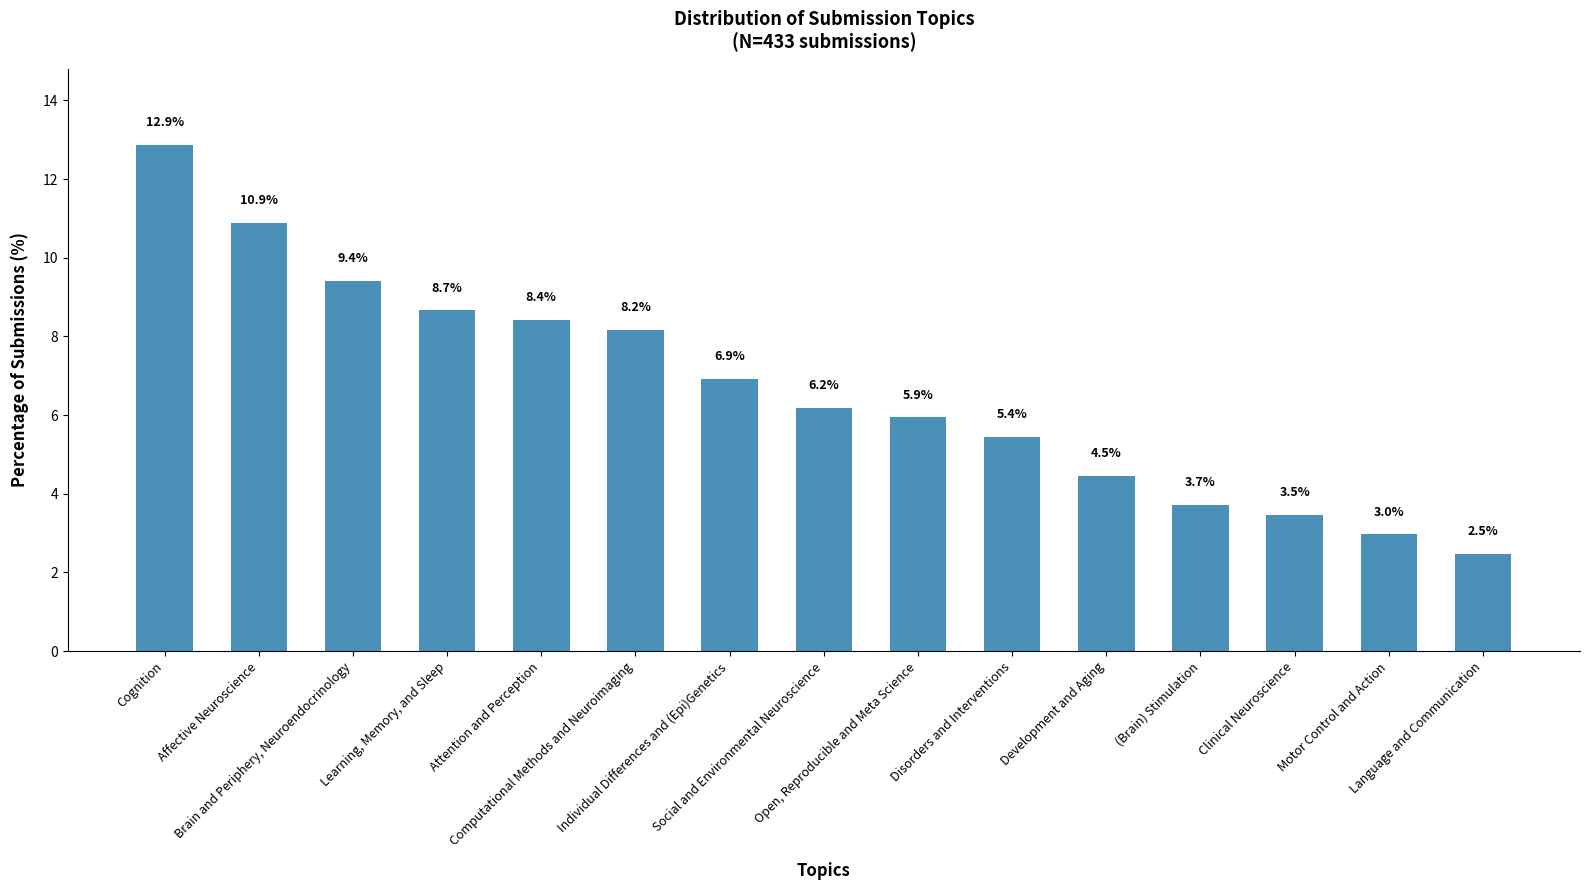

How many bars are there in total?

15